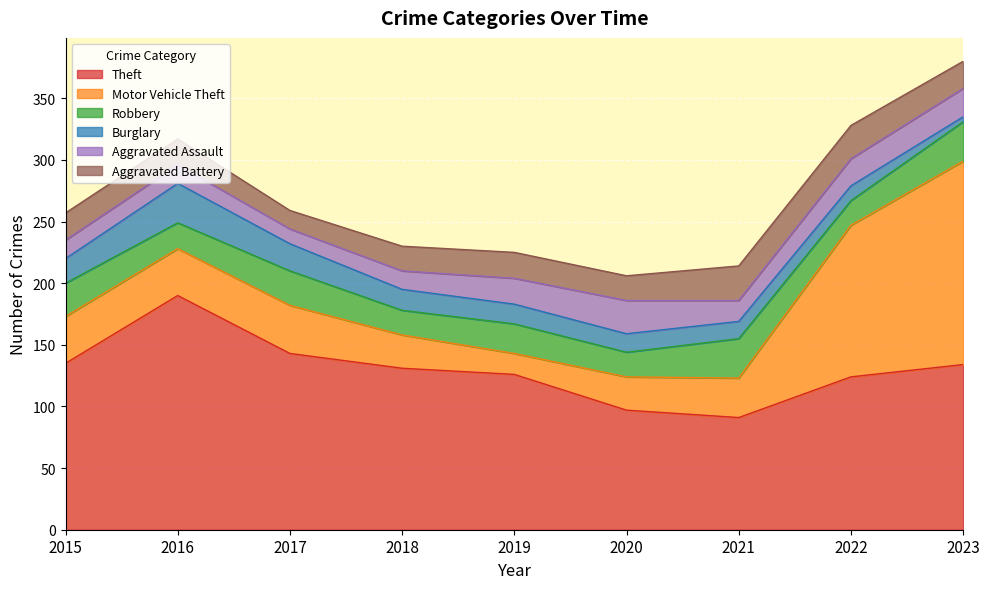

Does the chart display data point markers on the line(s)?

No